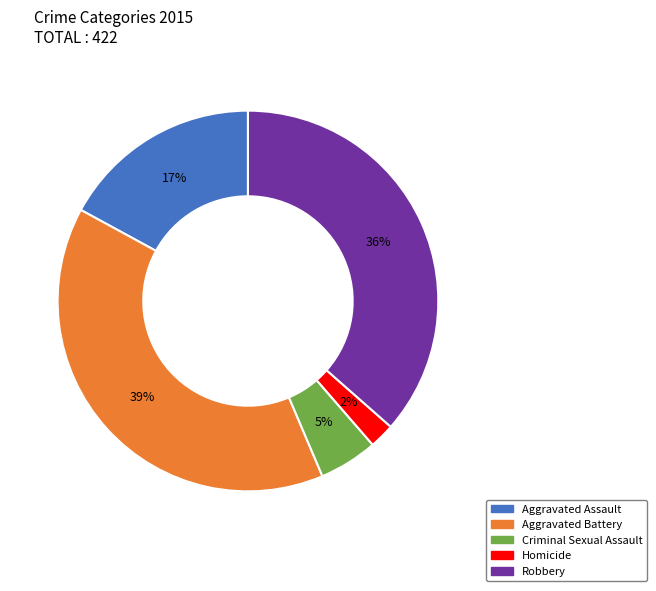

To the nearest percent, what is the difference between the largest and smallest slice percentages?

37%